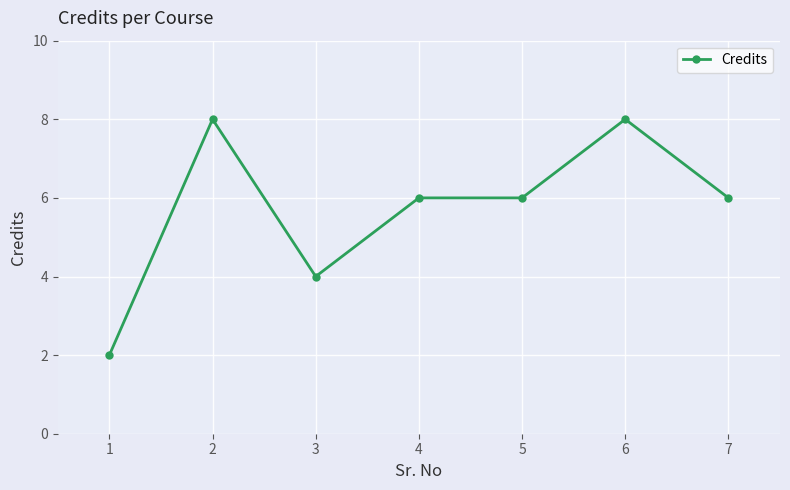

How many lines are shown in the chart?

1